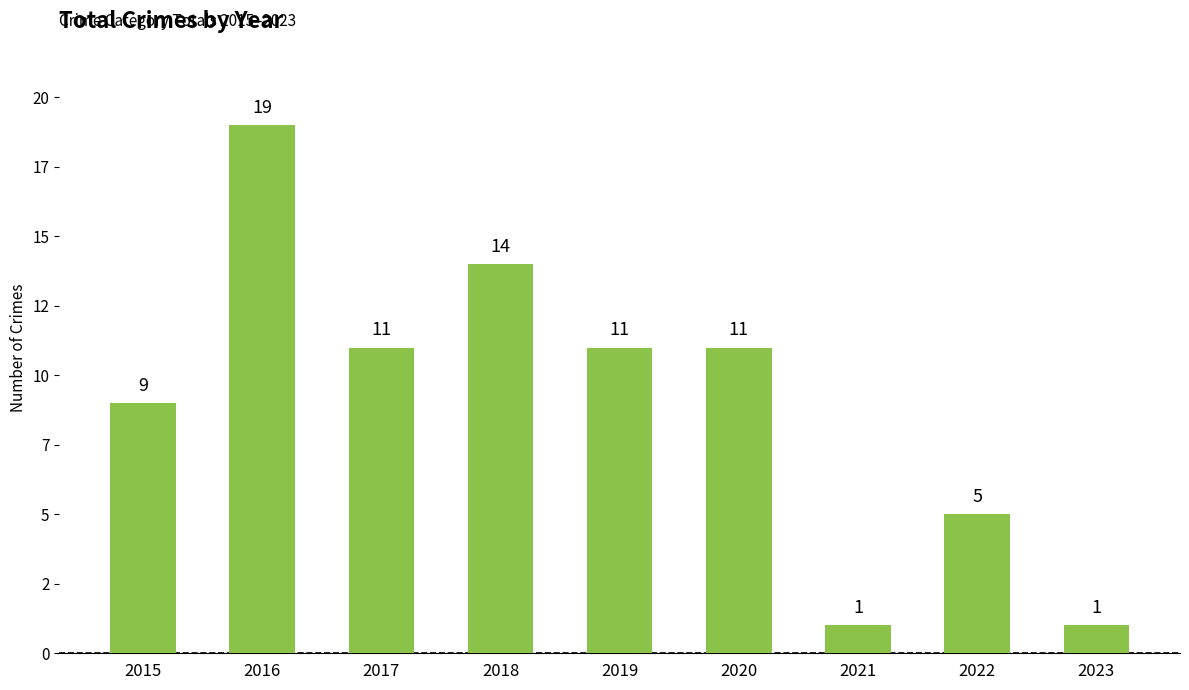

Are the bars horizontal?

No